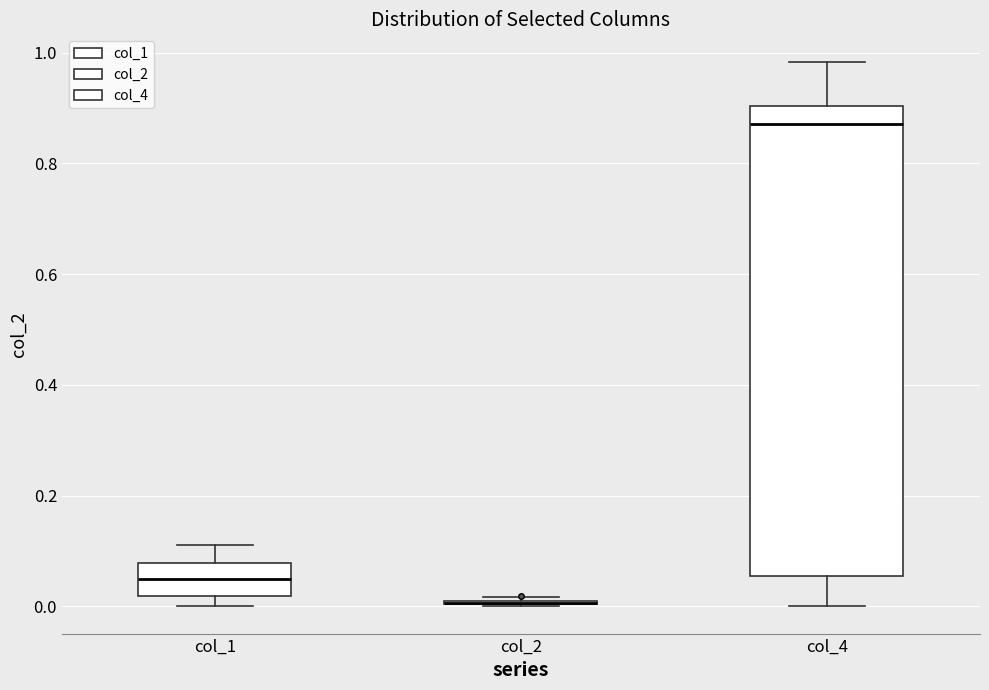

Reading left to right, transcribe this box plot: for each box, give where its median line is, the range the box spans, and where its two whiskers end, as read against the y-axis. The values are not printed on the chart, so give them approximately, as read against the axis.

col_1: median 0.06, box 0.02 to 0.08, whiskers 0.00 to 0.12
col_2: box collapsed to a line at 0.00, whiskers 0.00 to 0.02
col_4: median 0.88, box 0.06 to 0.90, whiskers 0.00 to 0.98